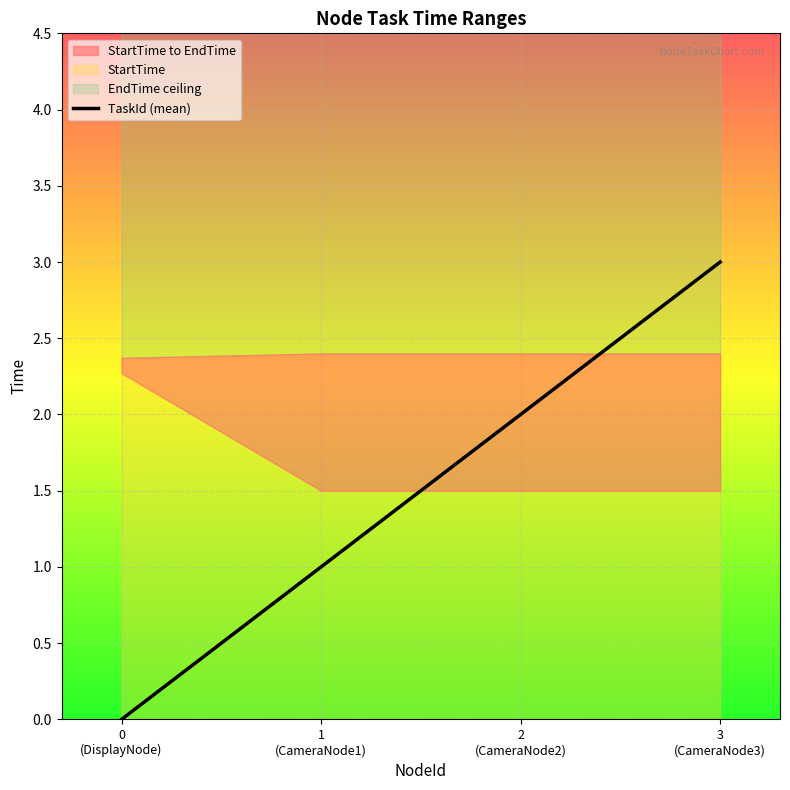

Reading left to right, extract all data points from this chart.

0	1	2	3